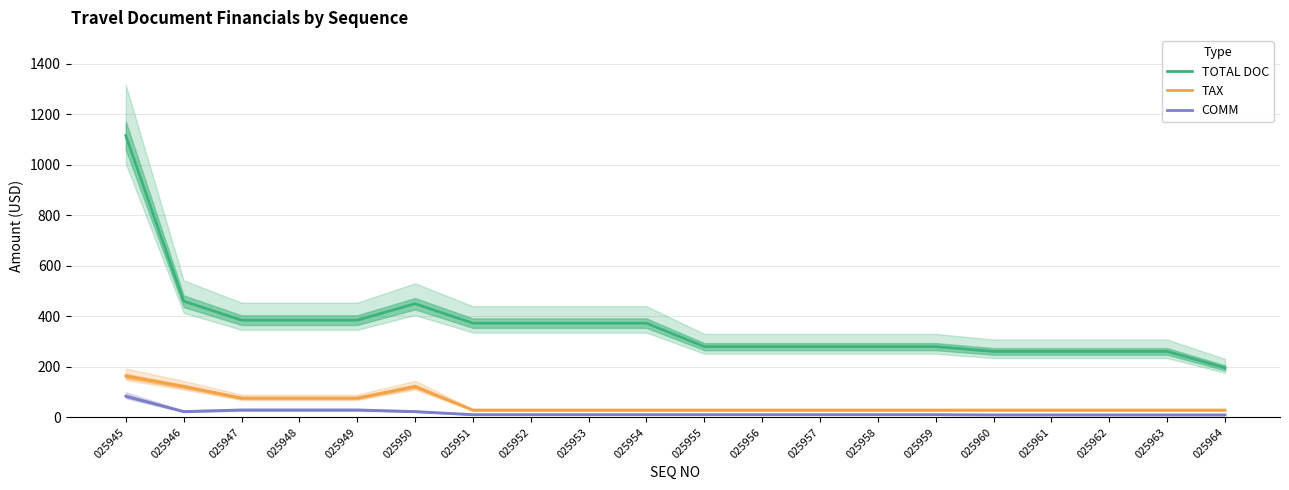

True or false: TOTAL DOC has a value of 421.1 at 025959.

False